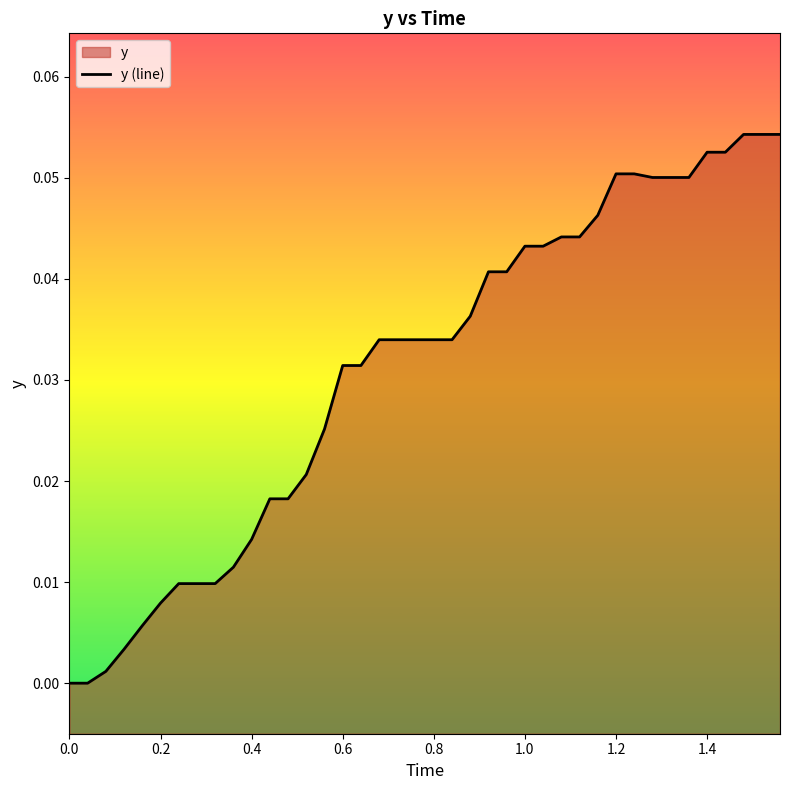

True or false: the data has more than 2 interior local peaks.

False